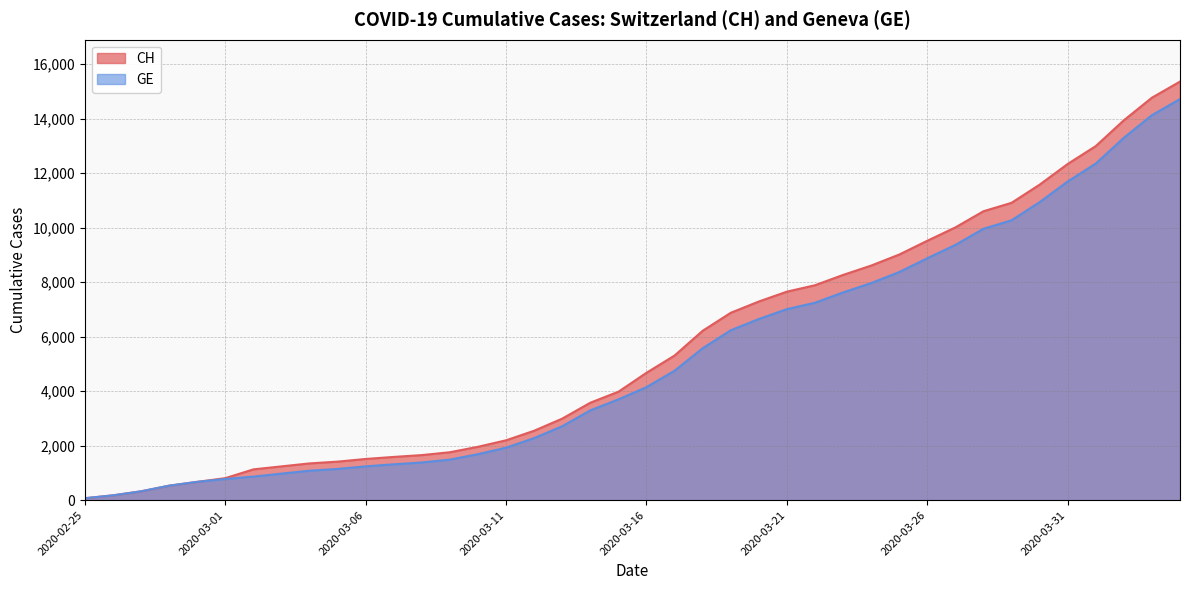

Does the chart display data point markers on the line(s)?

No